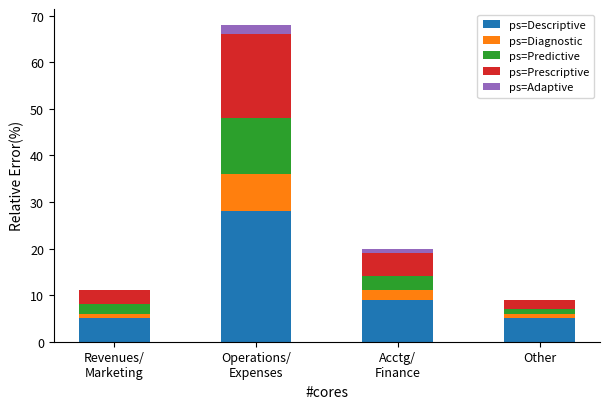

What is the sum of all ps=Descriptive values?

47